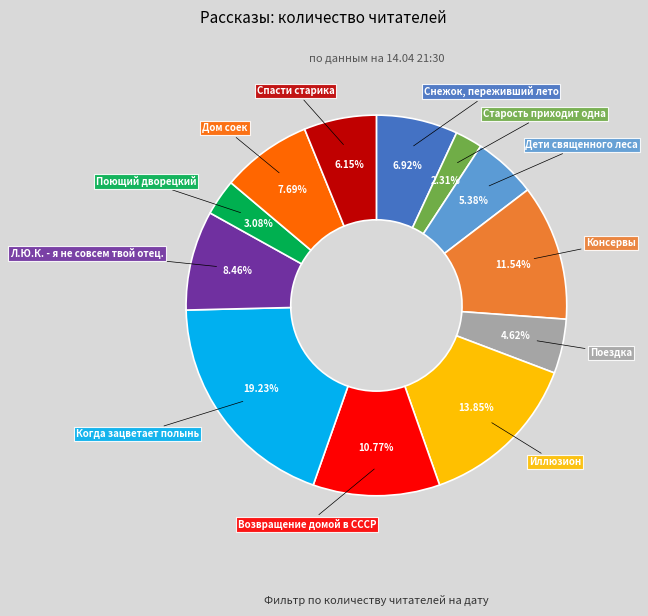

Does Поющий дворецкий represent more than half of the total?

No